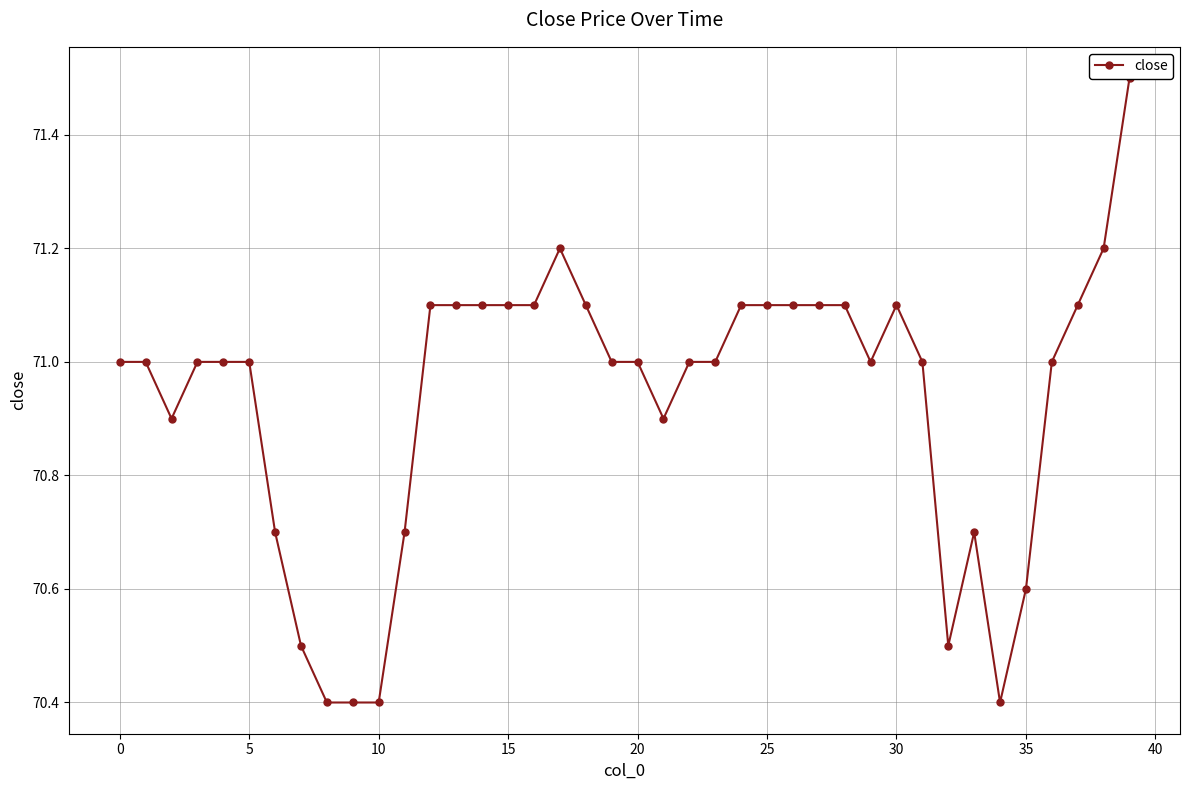

Does the chart have visible grid lines?

Yes